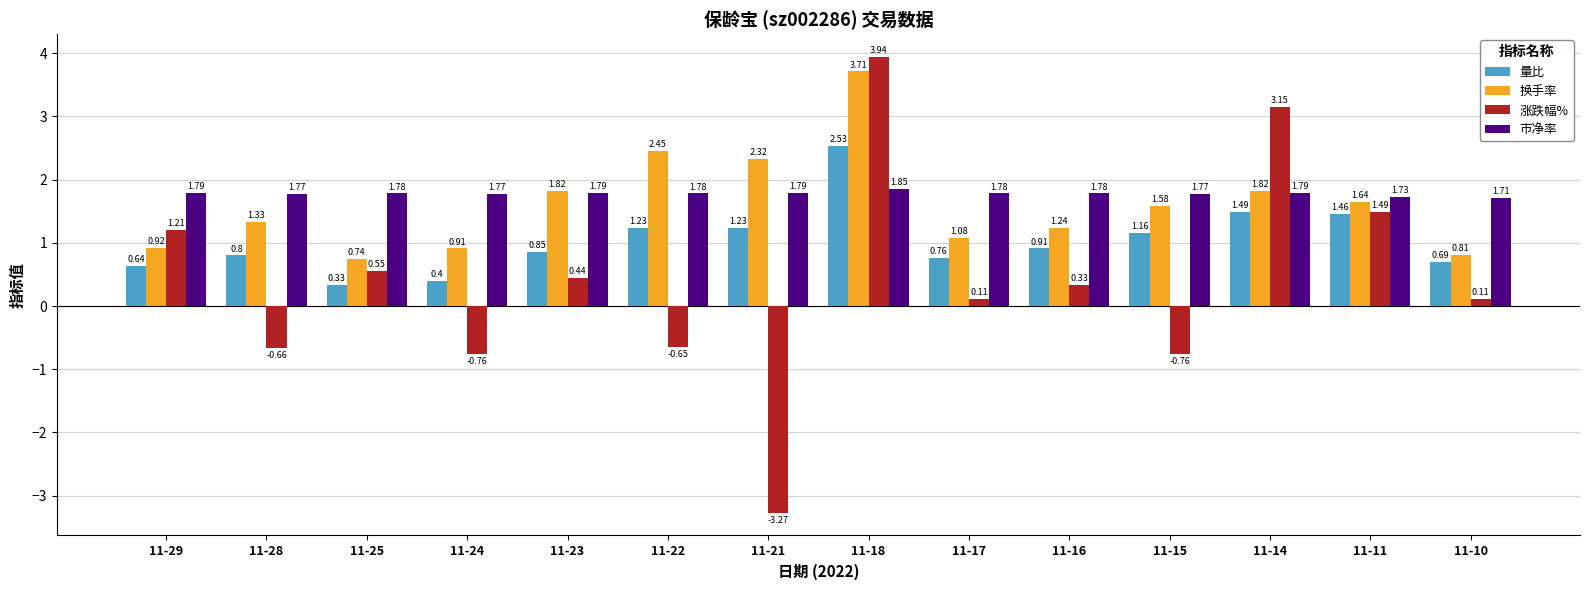

What is the difference between the maximum and minimum values in the 量比 series?

2.2